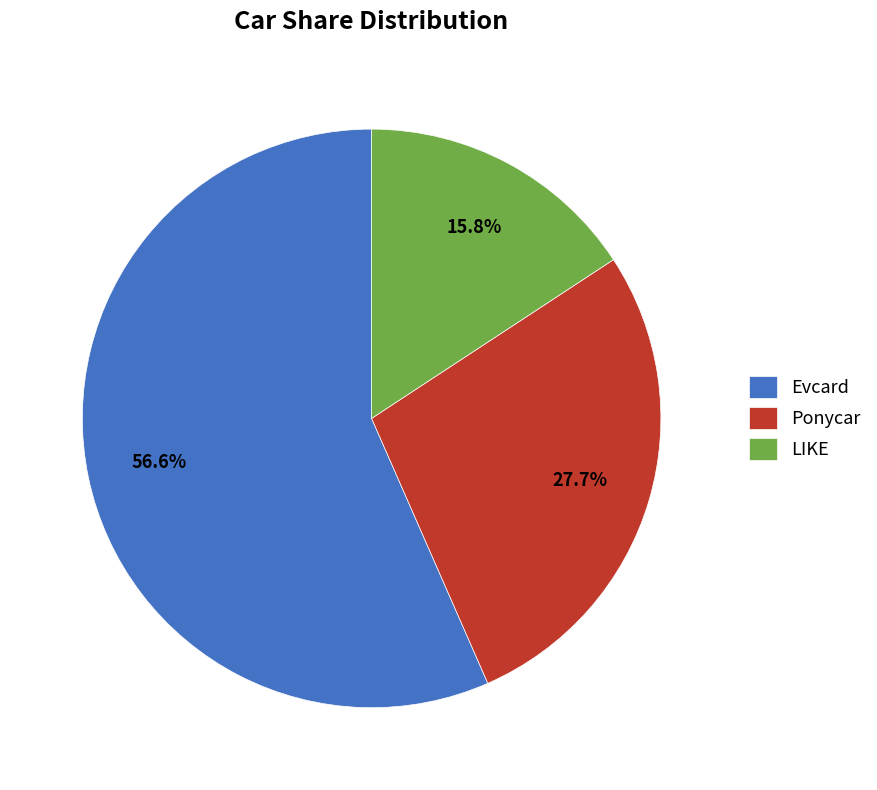

Does Evcard account for over 50% of the chart?

Yes